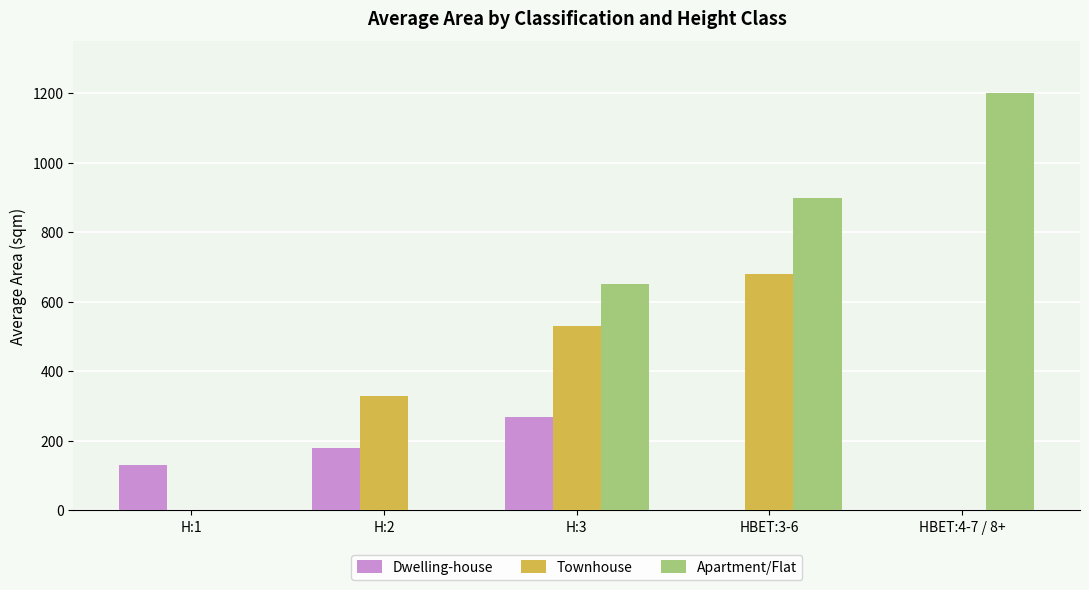

Are the bars horizontal?

No